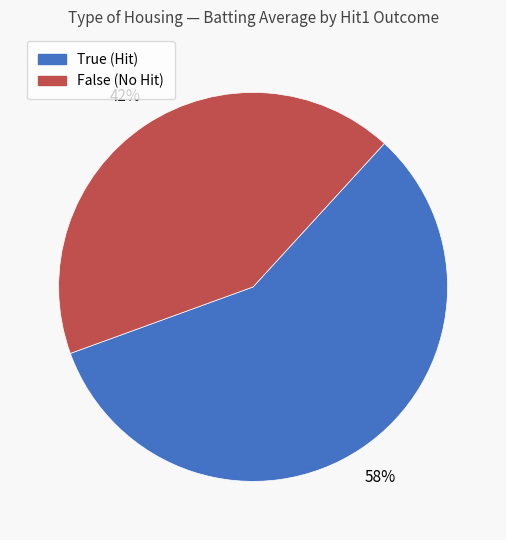

Is the sum of False and True greater than half?

Yes